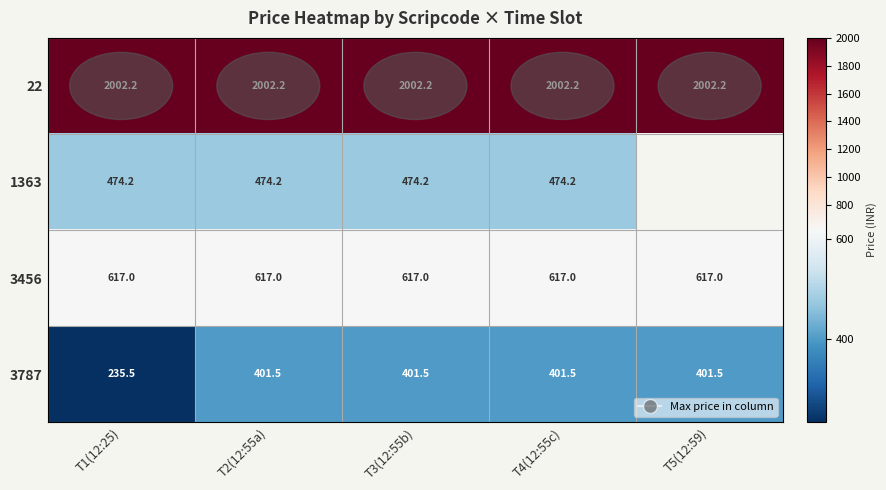

Is the value of 22 at T1(12:25) greater than the value of 3456 at T2(12:55a)?

Yes